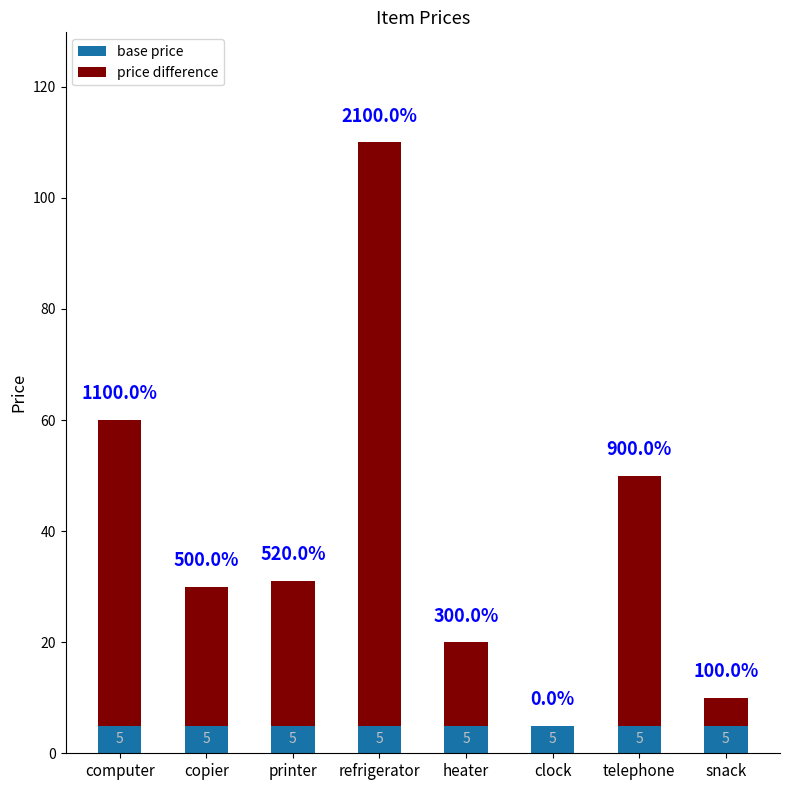

What is the approximate value of base price at printer?

5